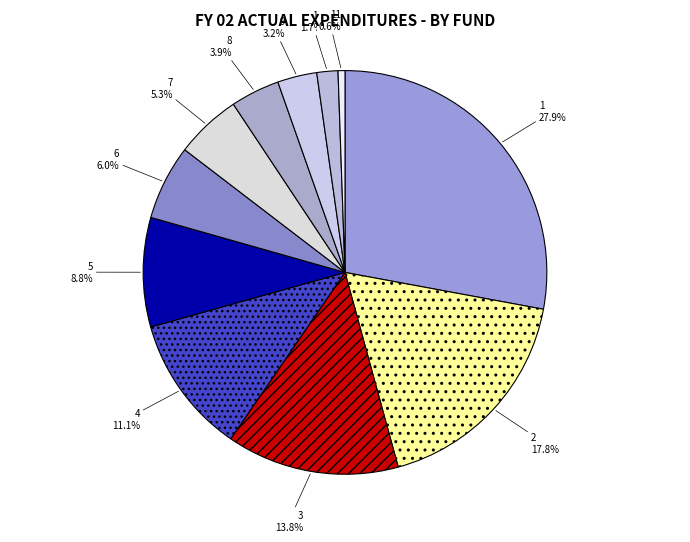

To the nearest percent, what is the difference between the 11 and 5 slice percentages?

8%